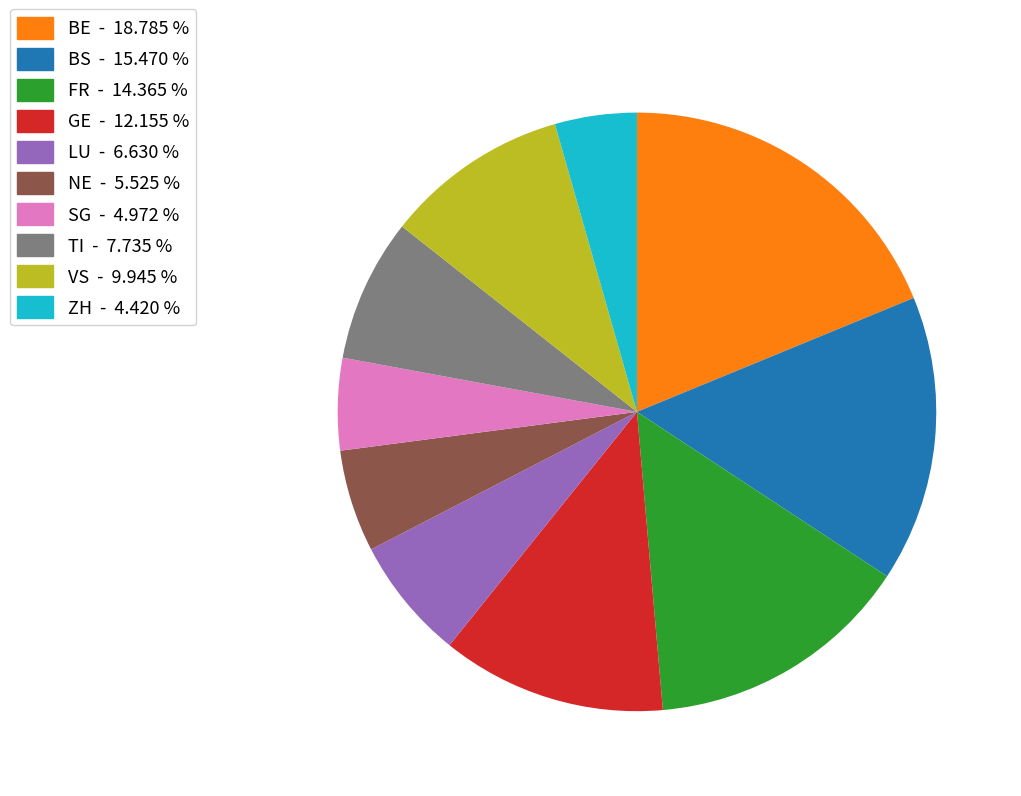

Is there any slice that represents more than half of the pie?

No